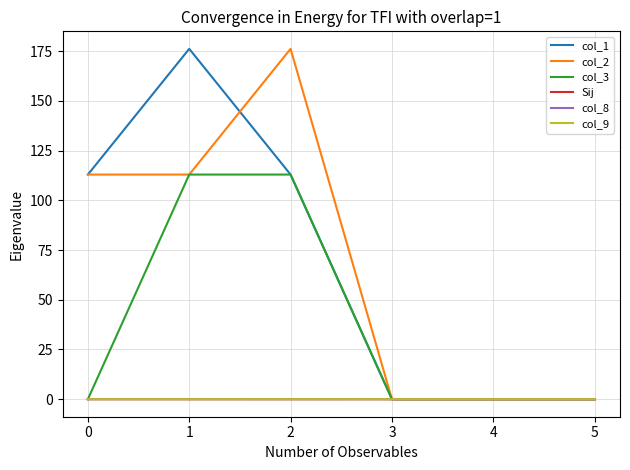

Is this an area chart (filled region under the line)?

No